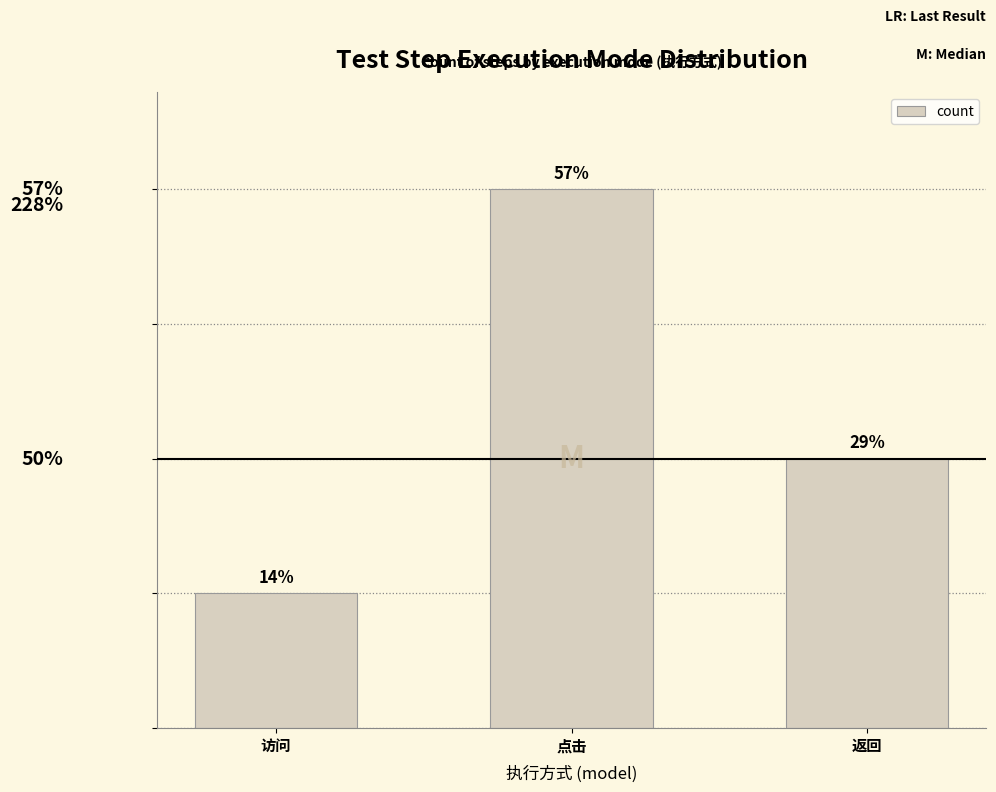

What position from the right is 访问?

3